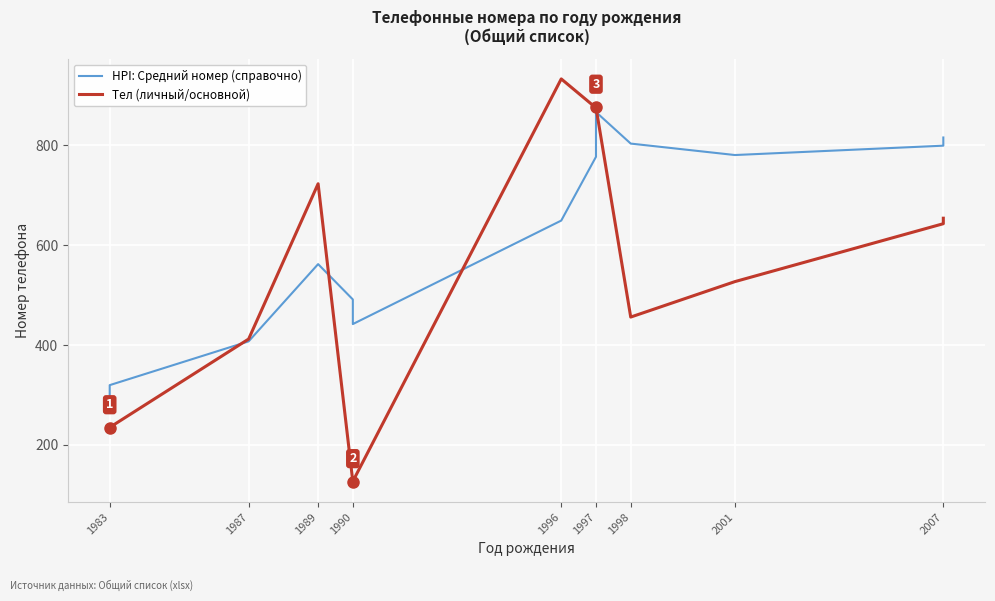

What are all the series names shown in the legend?

HPI: Средний номер (справочно), Тел (личный/основной)